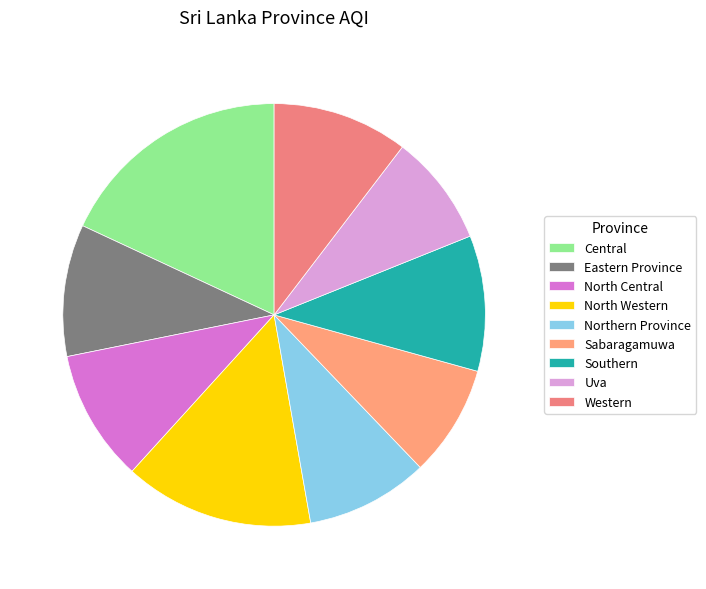

Count the number of slices in the pie.

9